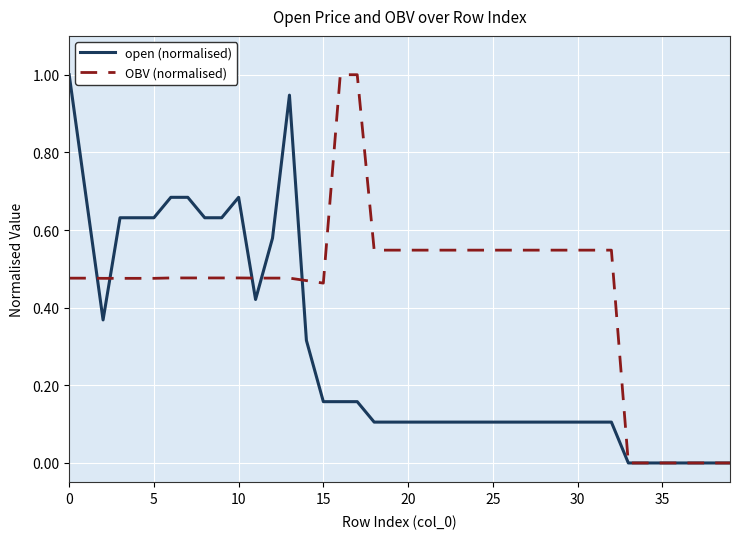

Rank the series by their average value, from lowest to highest.

open (normalised), OBV (normalised)